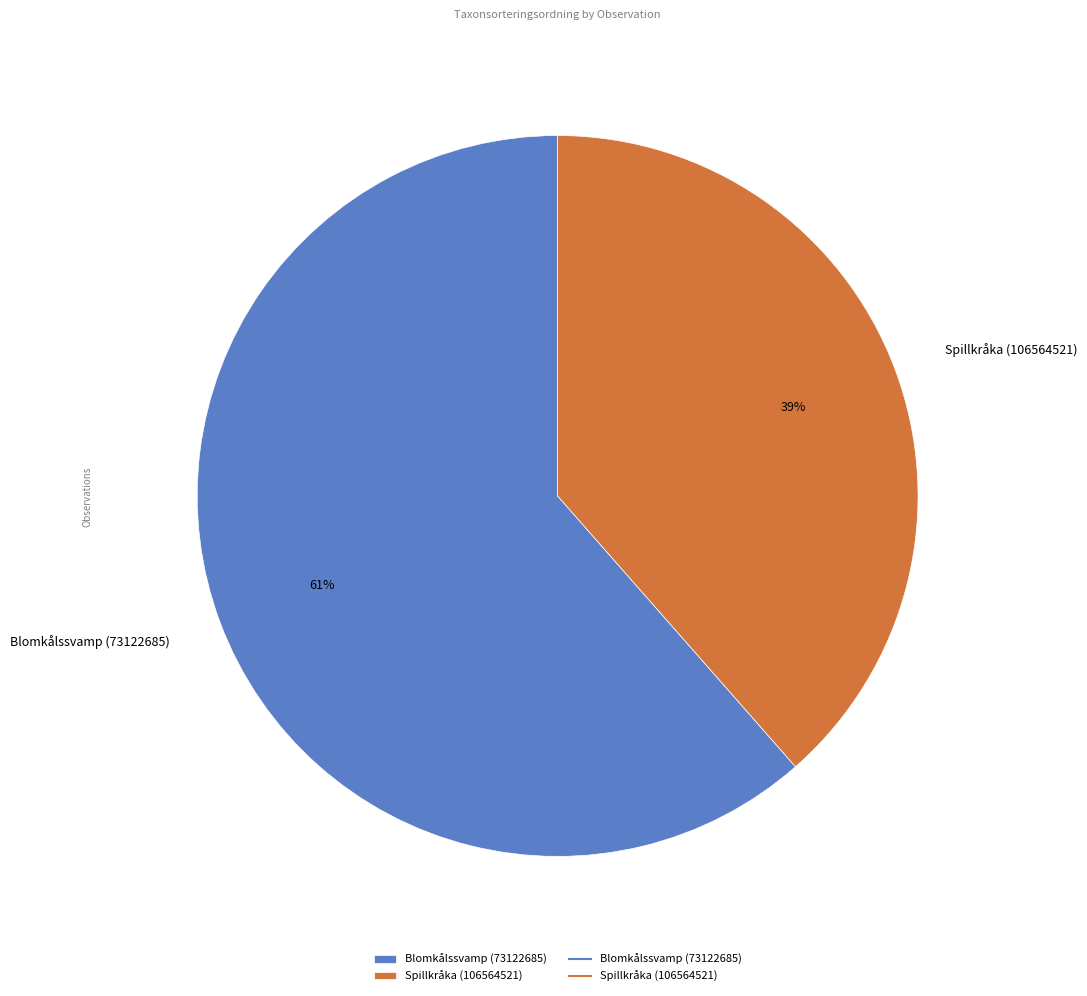

To the nearest percent, what is the average slice percentage?

50%